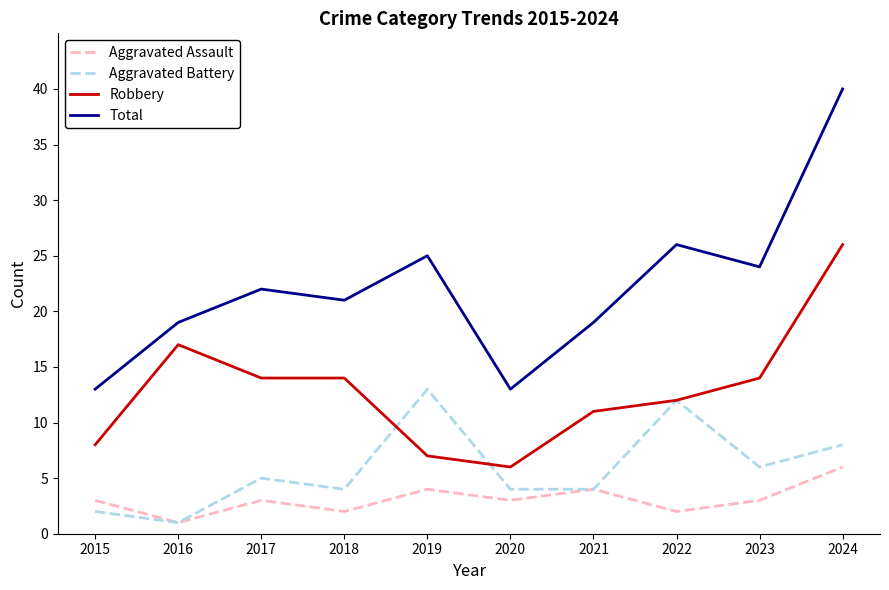

What is the maximum value shown in the chart?

40